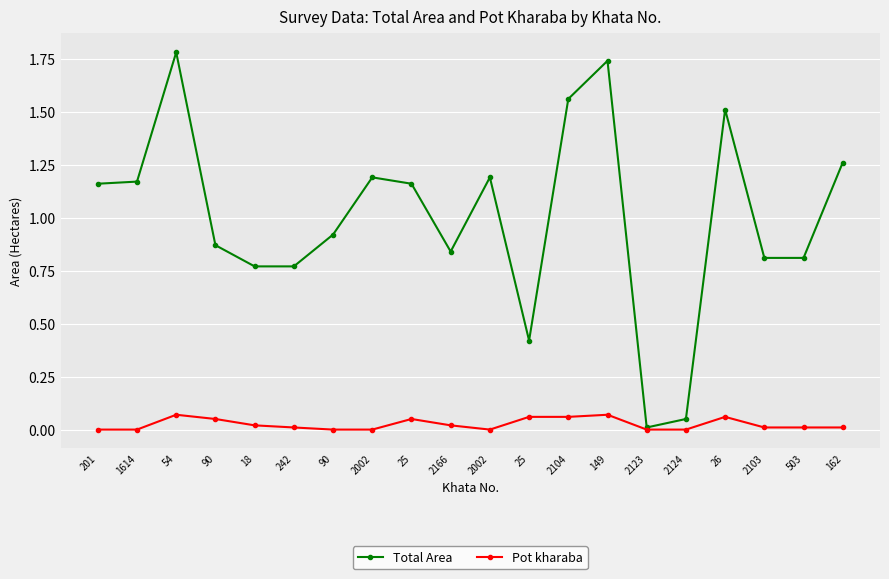

Is this an area chart (filled region under the line)?

No